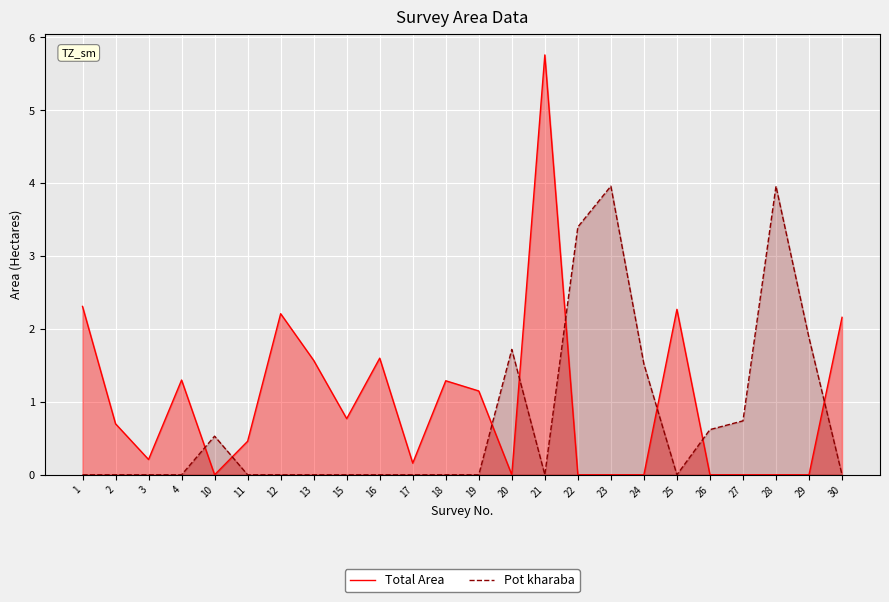

The Total Area series shows 0.0 at 10. True or false?

True